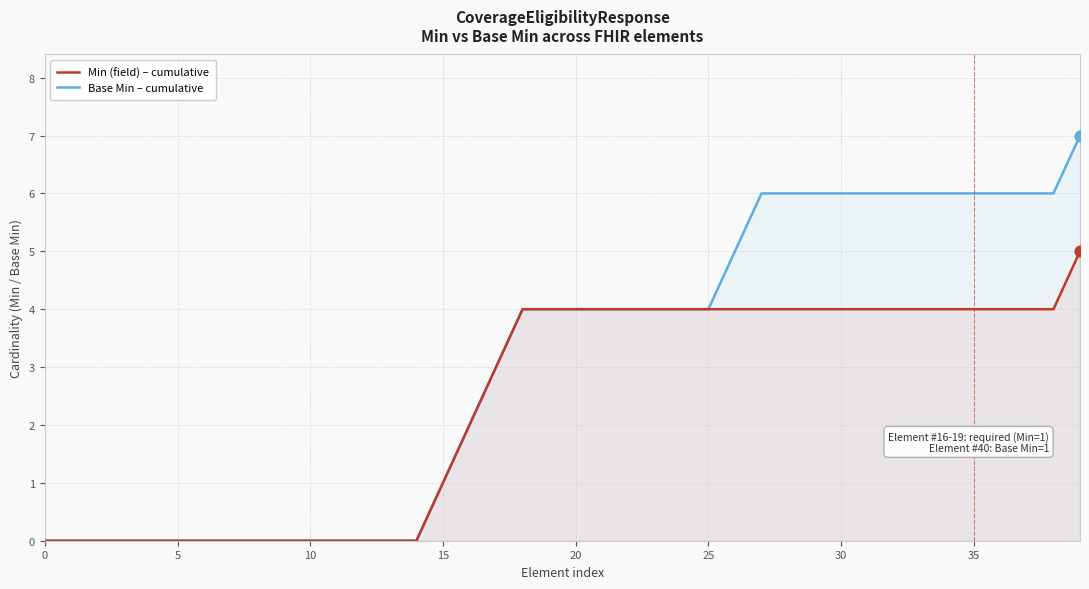

What are all the series names shown in the legend?

Min (field) – cumulative, Base Min – cumulative